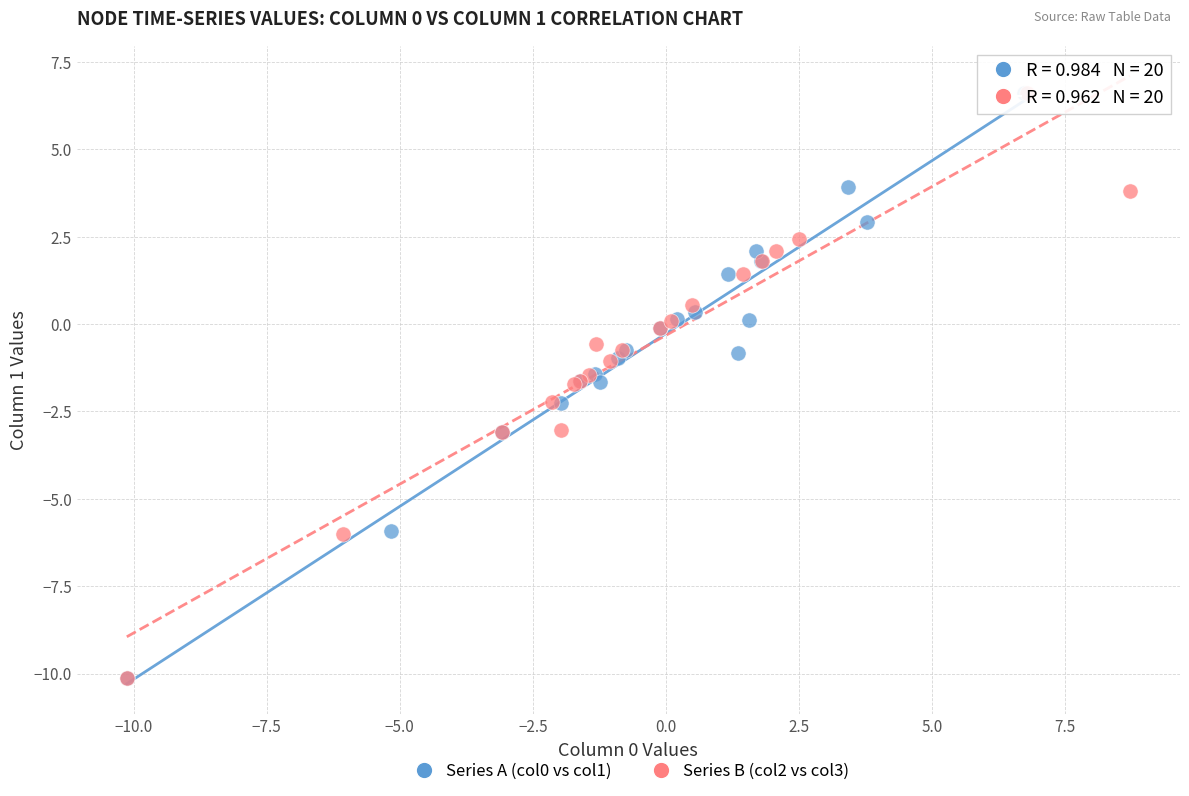

Which series has the widest spread of Y values?

Series B (col2 vs col3)